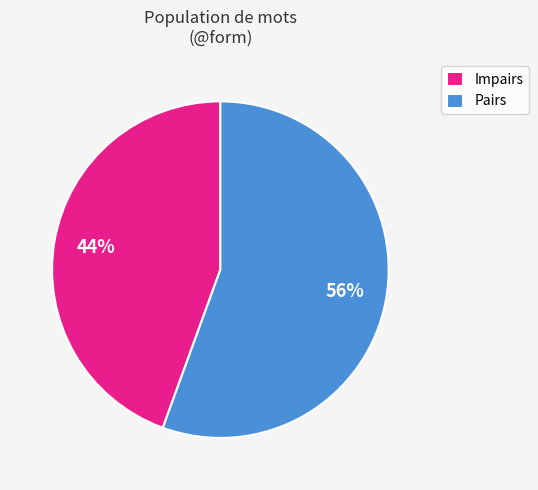

Do Pairs and Impairs together represent more than half of the pie?

Yes